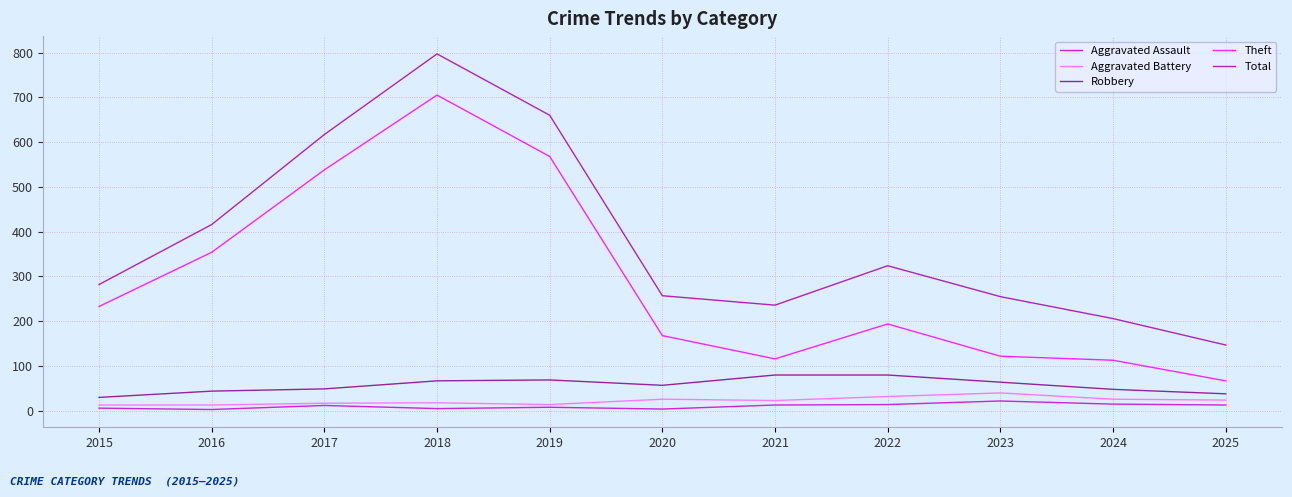

What is the difference between the second highest and second lowest values in the Total series?

454